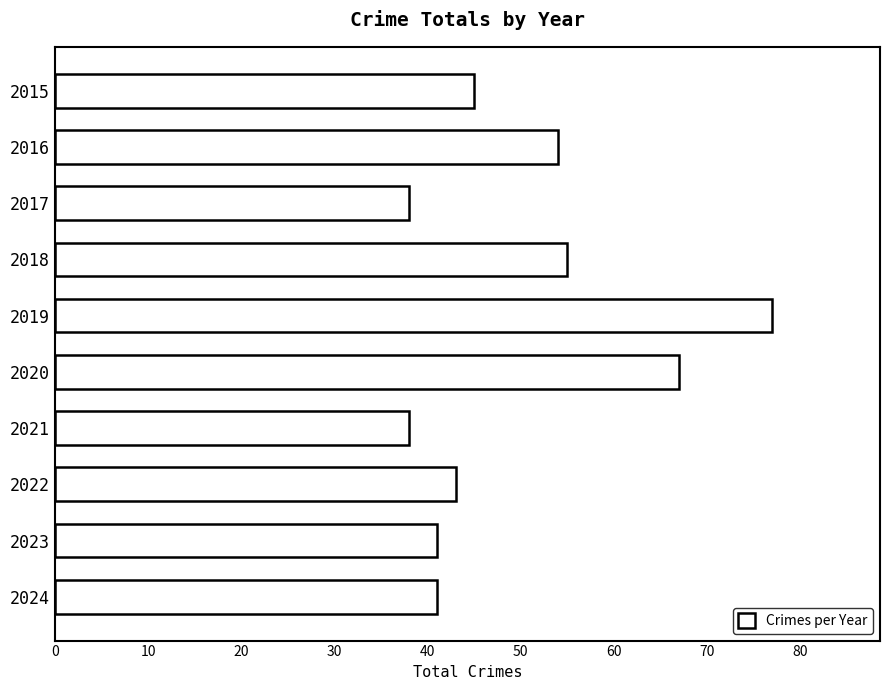

What is the ratio of the value at 2023 to the value at 2022?

1.0